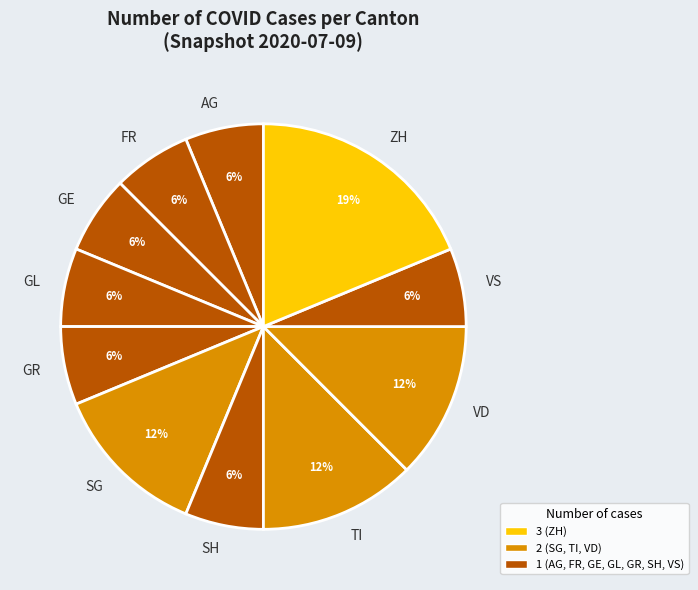

Count the number of slices in the pie.

11